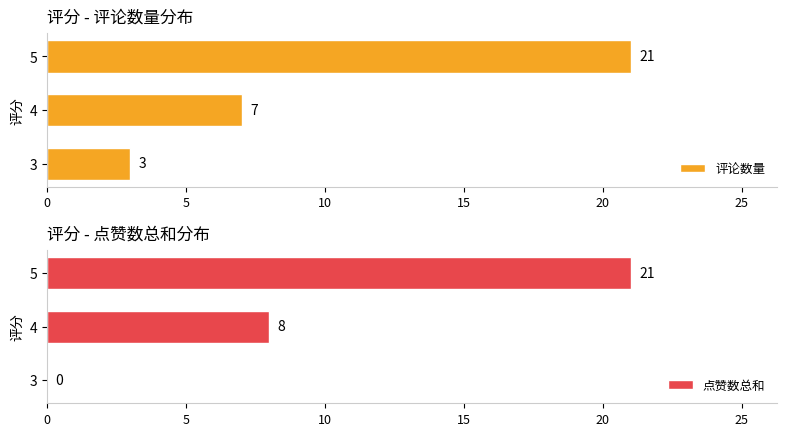

How many data points does each series have?

3